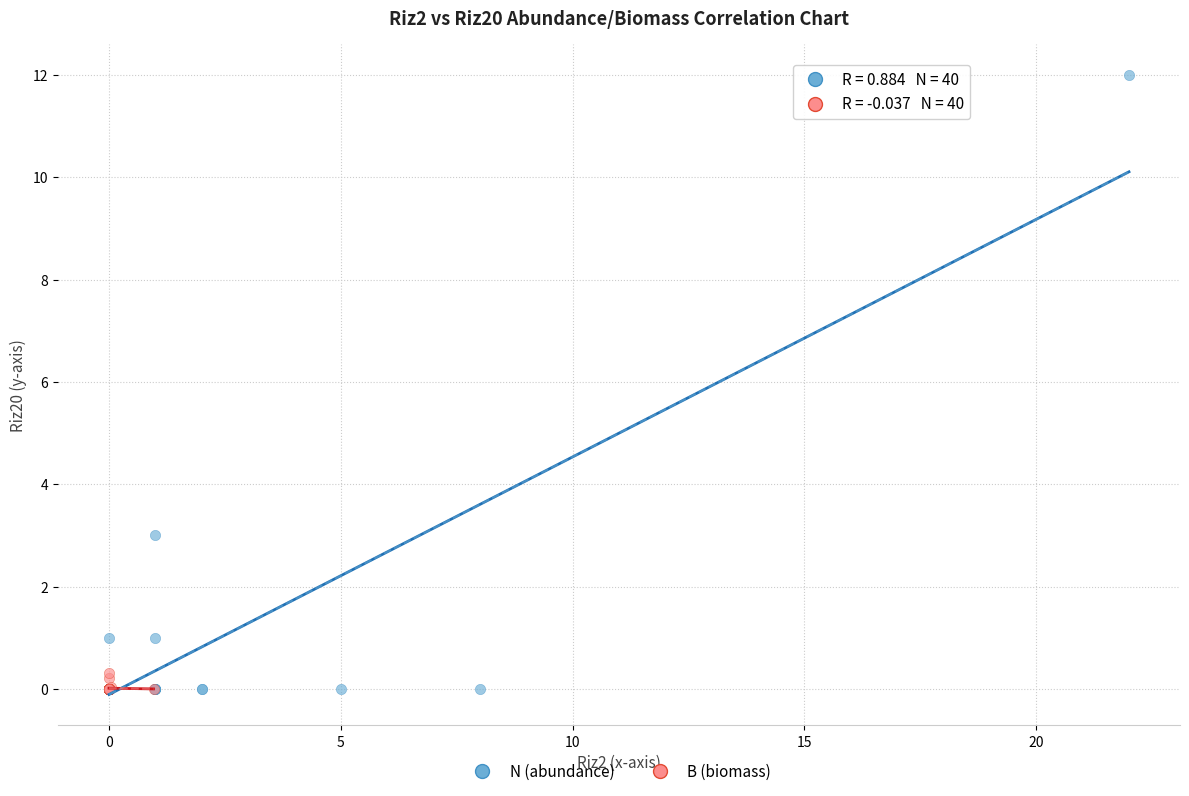

Which series has the largest Y range (max minus min)?

N (abundance)